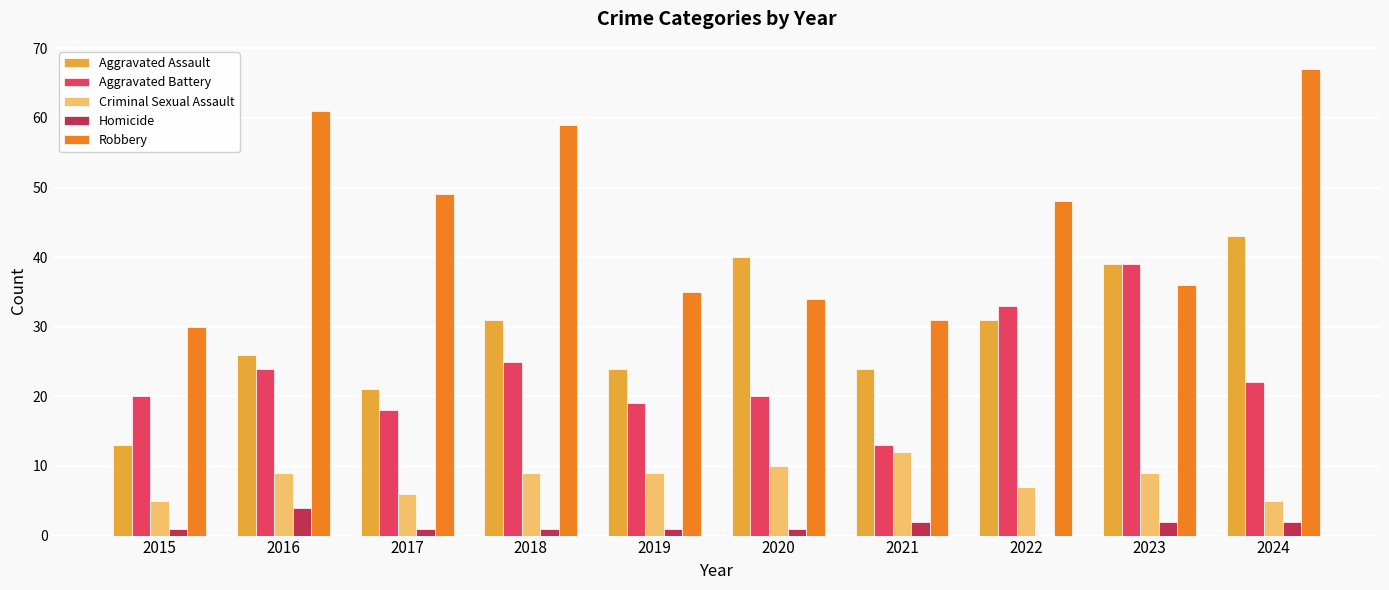

Where does the Robbery series first go above 48?

2016